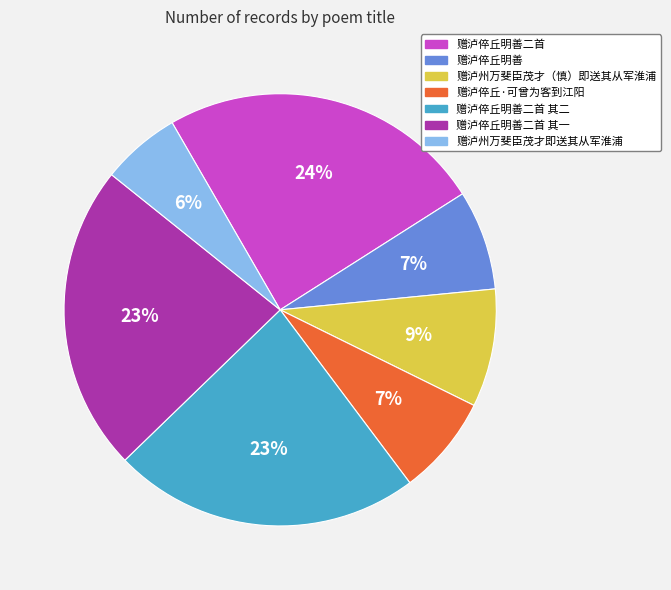

Does any single category account for the majority?

No